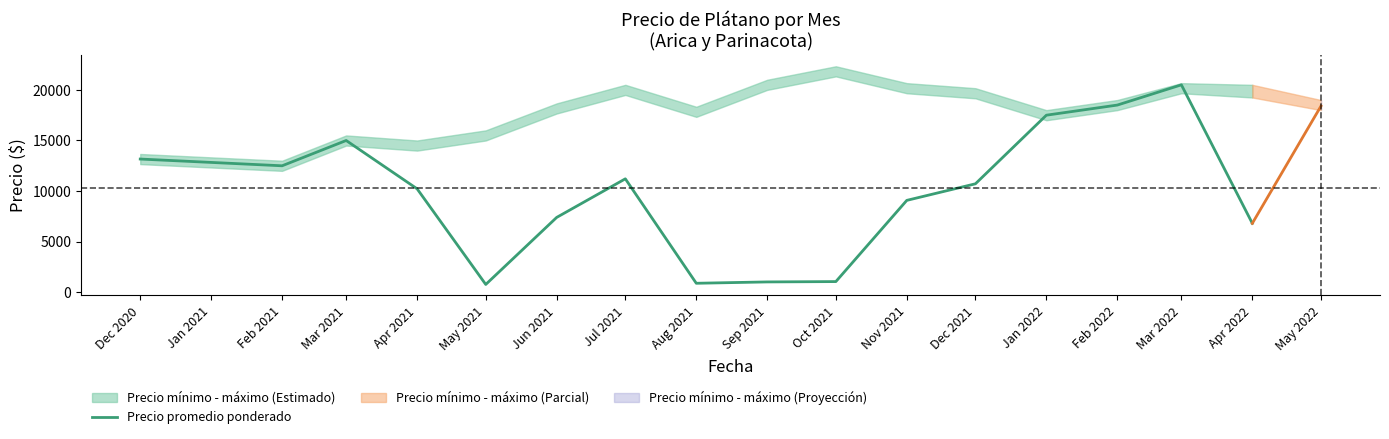

True or false: Precio promedio ponderado has a value of 27251.1 at Mar 2022.

False